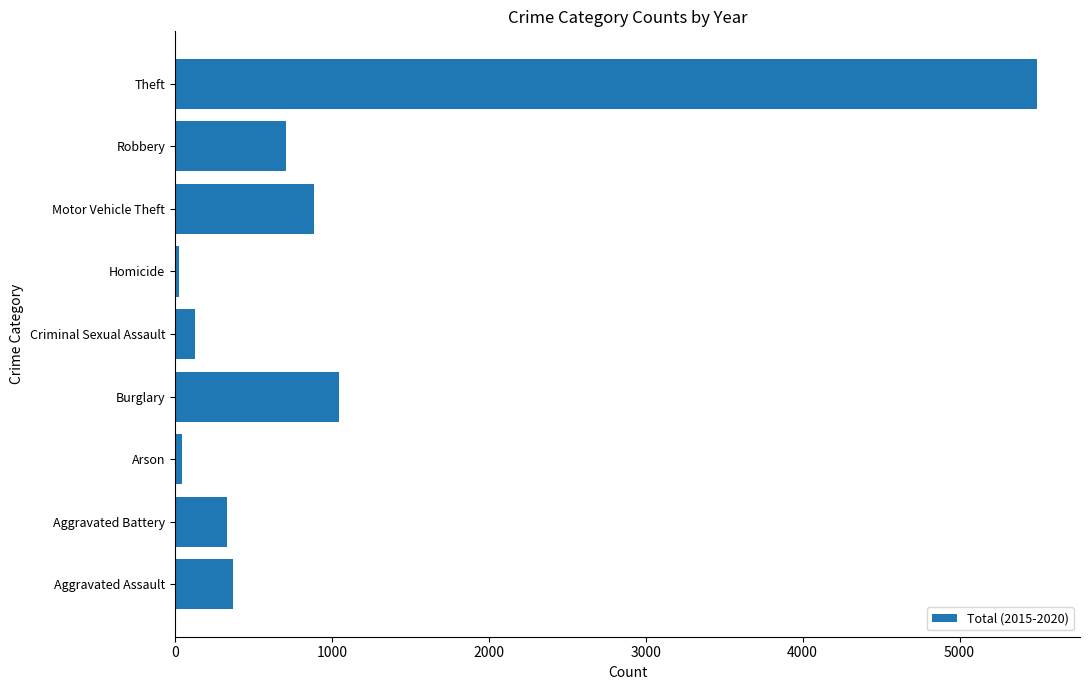

What is the sum of all values?

9034